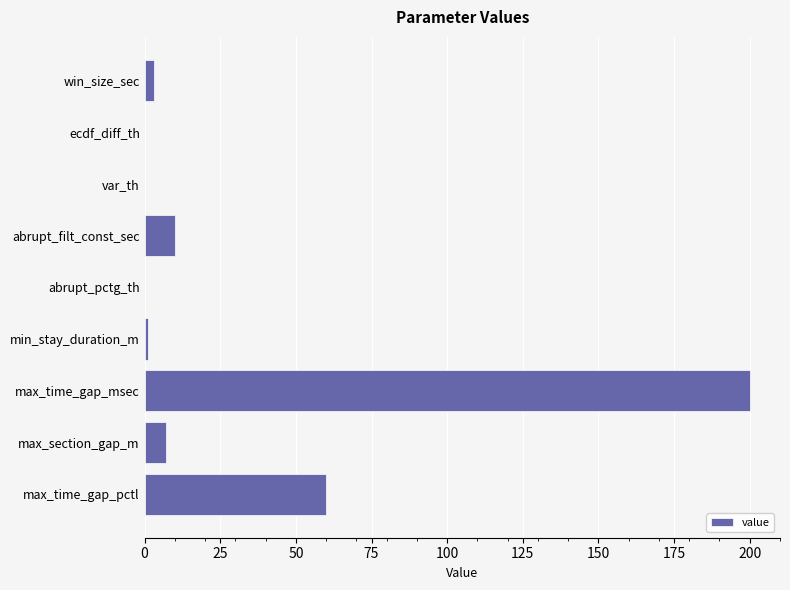

Between win_size_sec and max_time_gap_msec, which is larger?

max_time_gap_msec